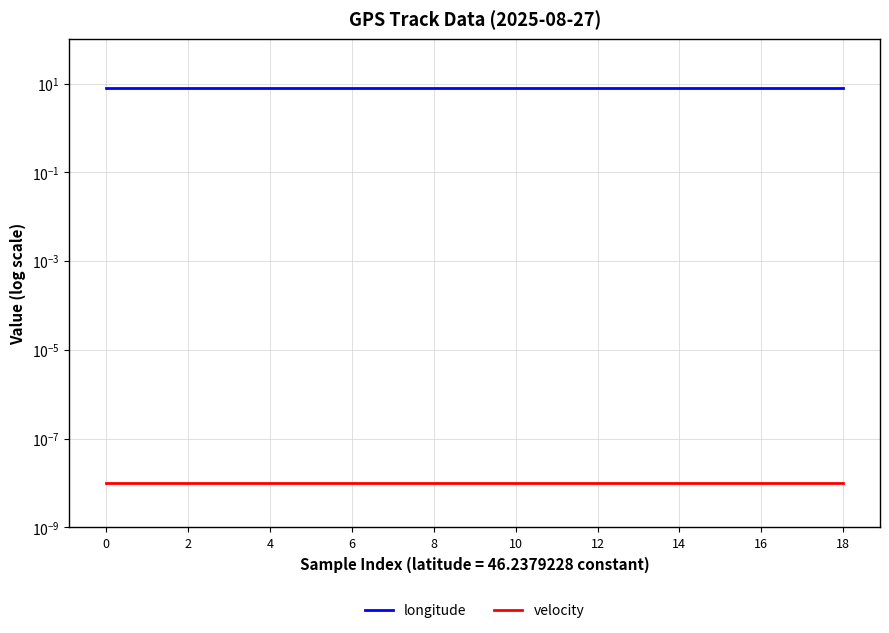

List the labels in order of longitude value, largest first.

0, 2, 4, 6, 8, 10, 12, 14, 16, 18, 10, 11, 12, 13, 14, 15, 16, 17, 18